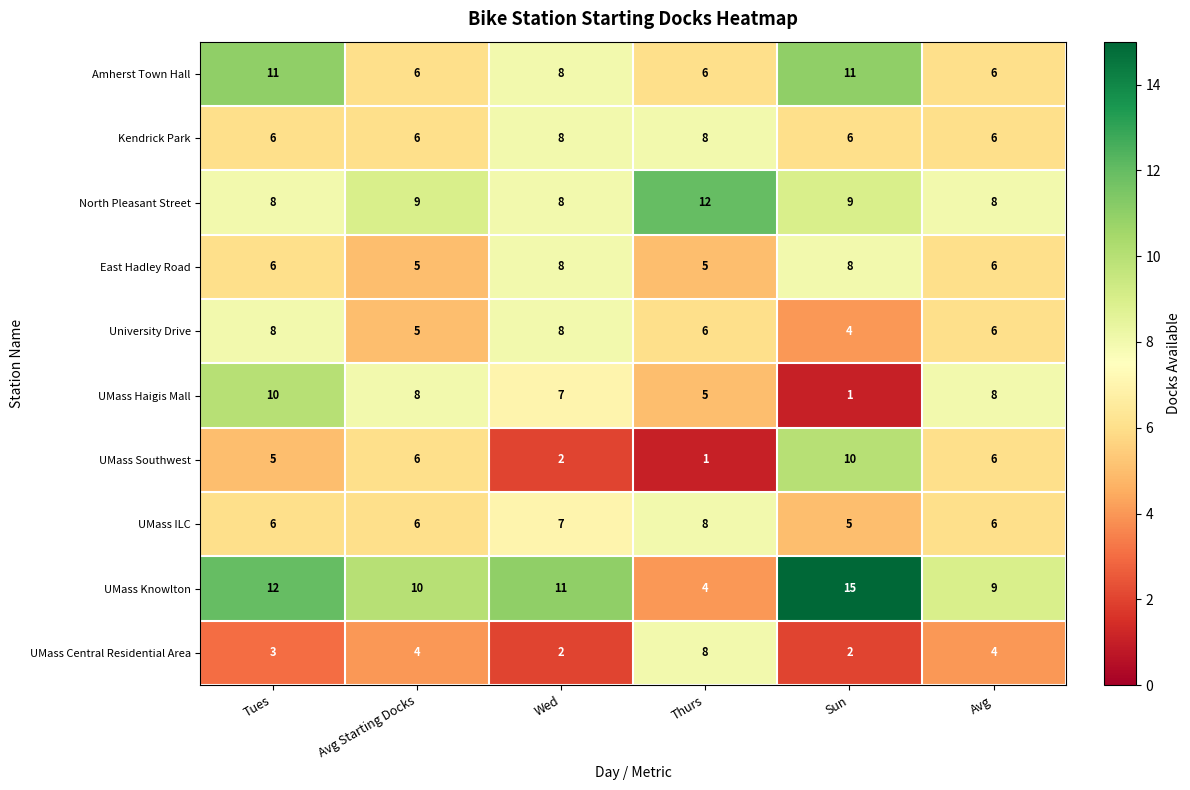

Count the UMass Southwest values in the range 2 to 6.

4